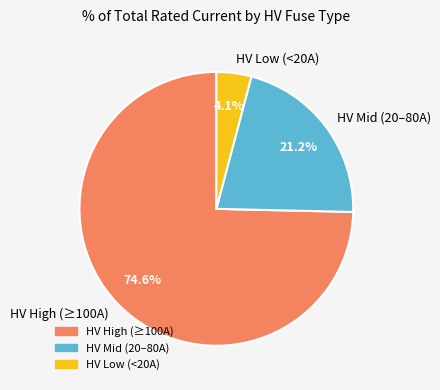

Does any single category account for the majority?

Yes